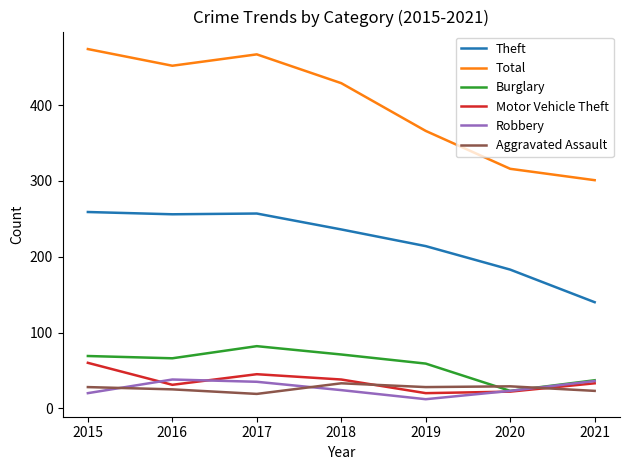

At which label does Burglary reach its peak?

2017